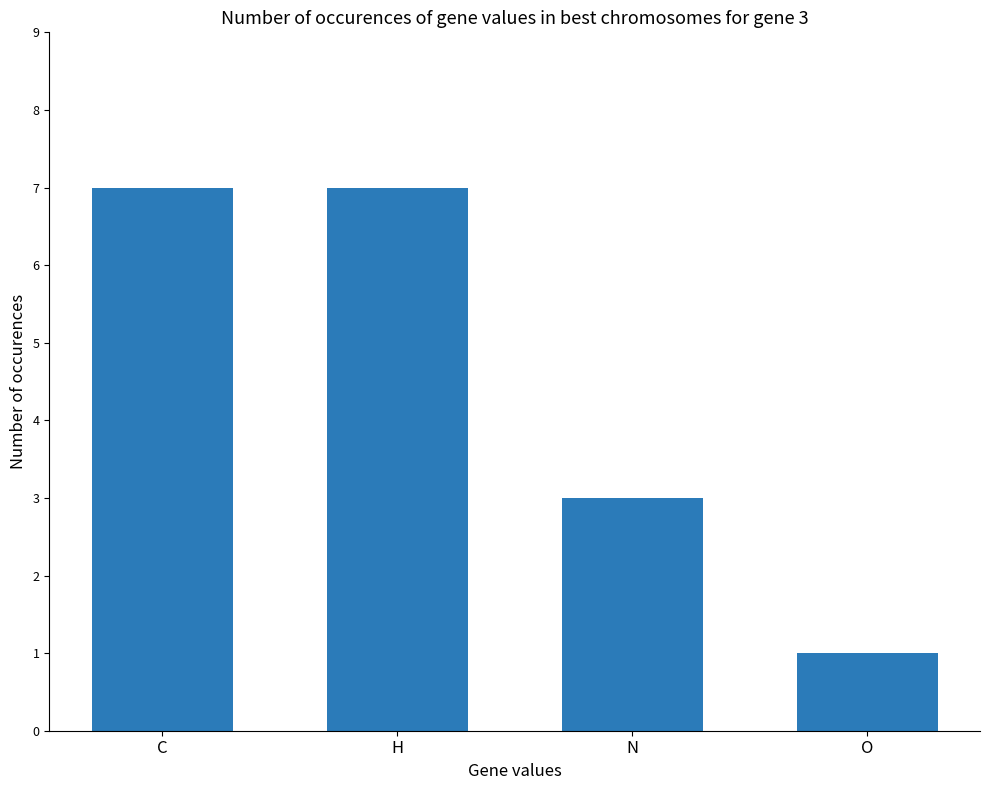

What is the difference between the maximum and second lowest values?

4